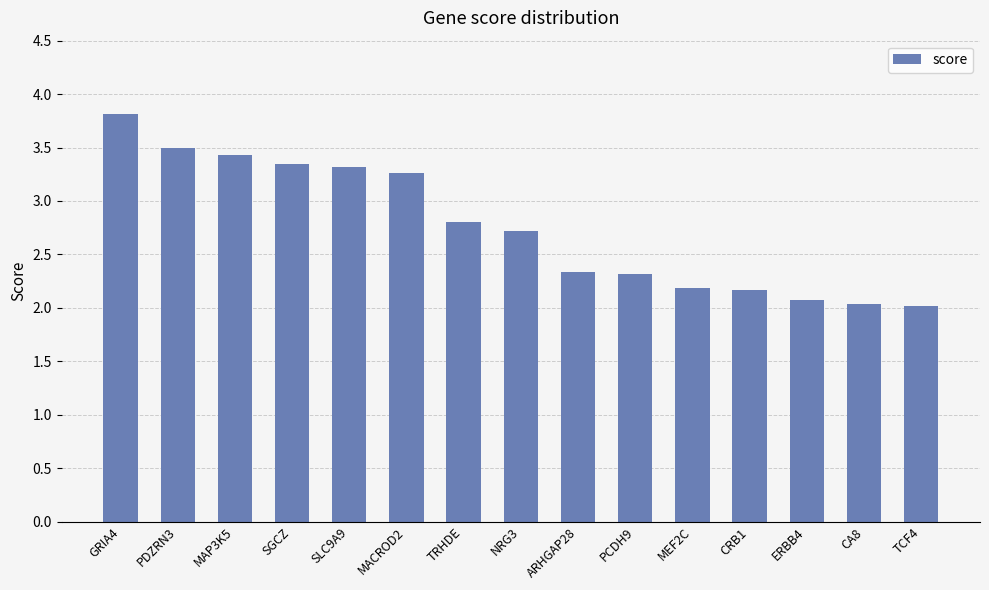

True or false: the data shows 1.0 at SGCZ.

False